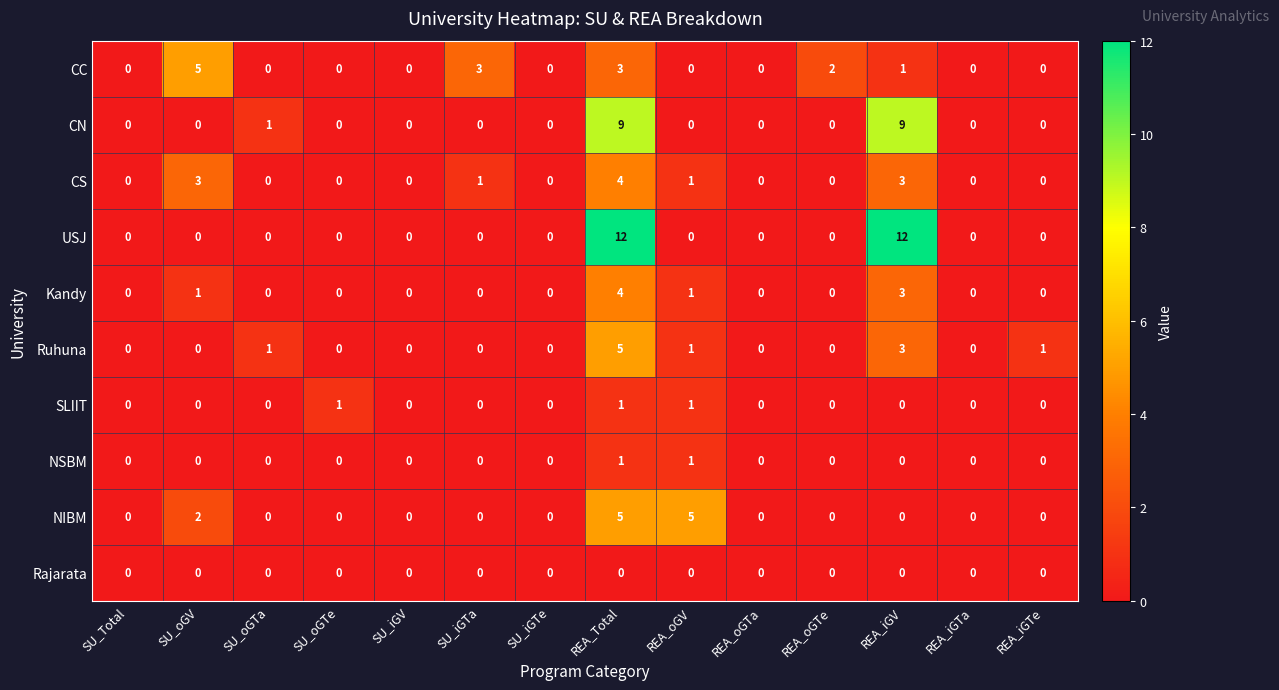

At which category is the sum across all series the highest?

REA_Total